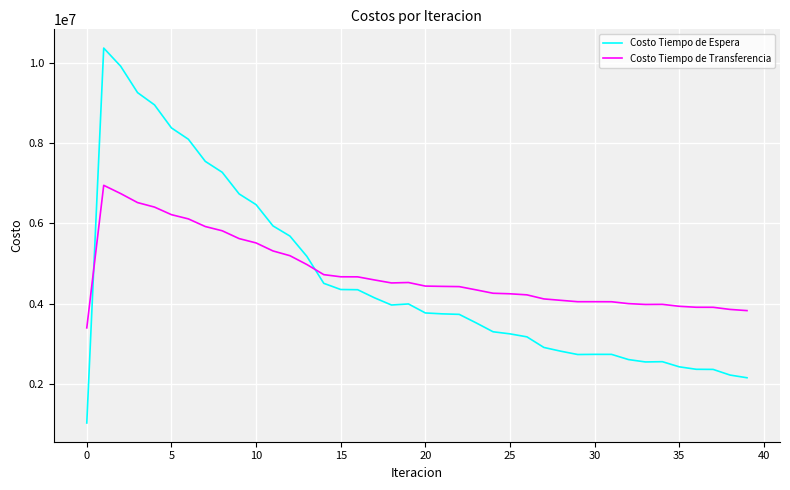

How many intersections are there between Costo Tiempo de Transferencia and Costo Tiempo de Espera?

2